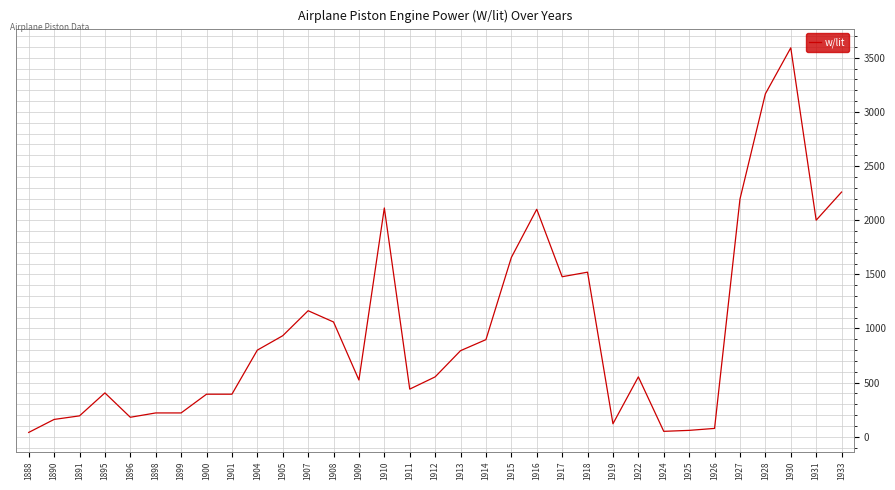

Count the number of categories in the chart.

33